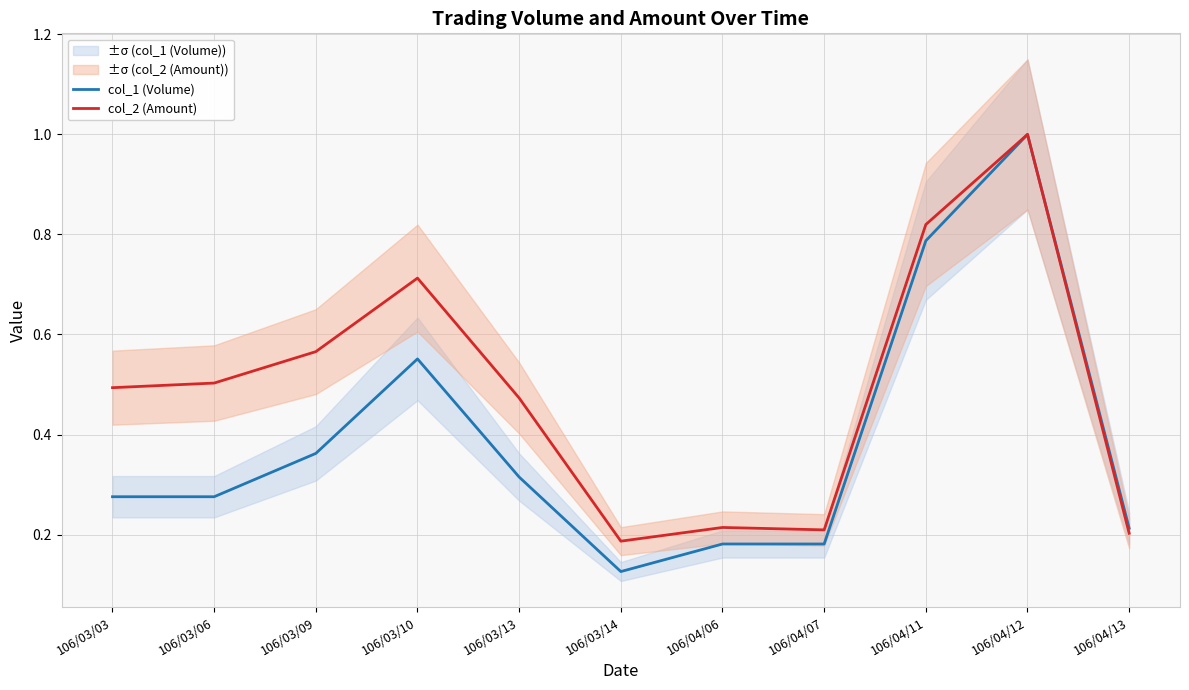

What are all the series names shown in the legend?

col_1 (Volume), col_2 (Amount)